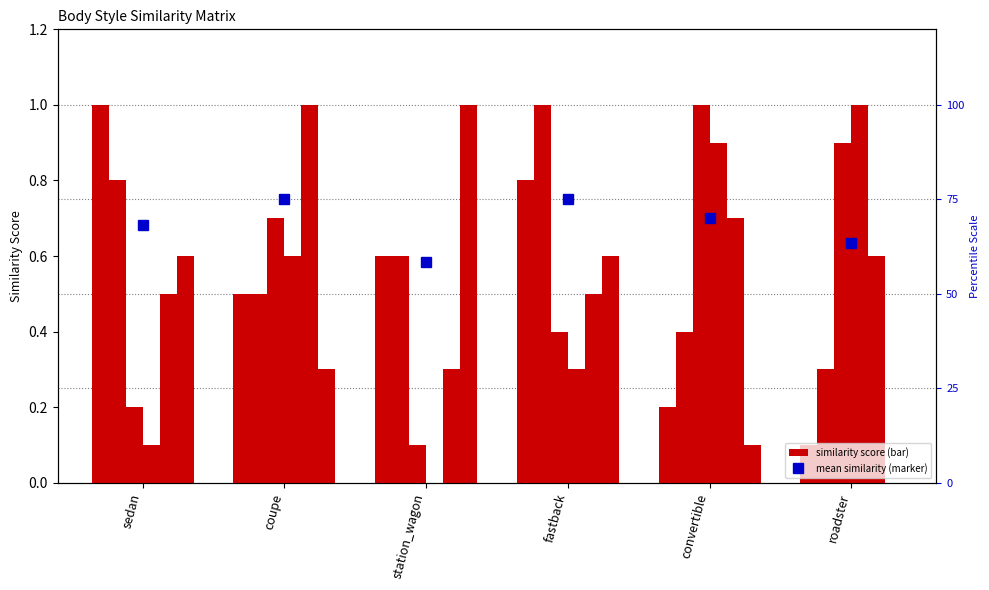

At which category is the sum across all series the highest?

coupe